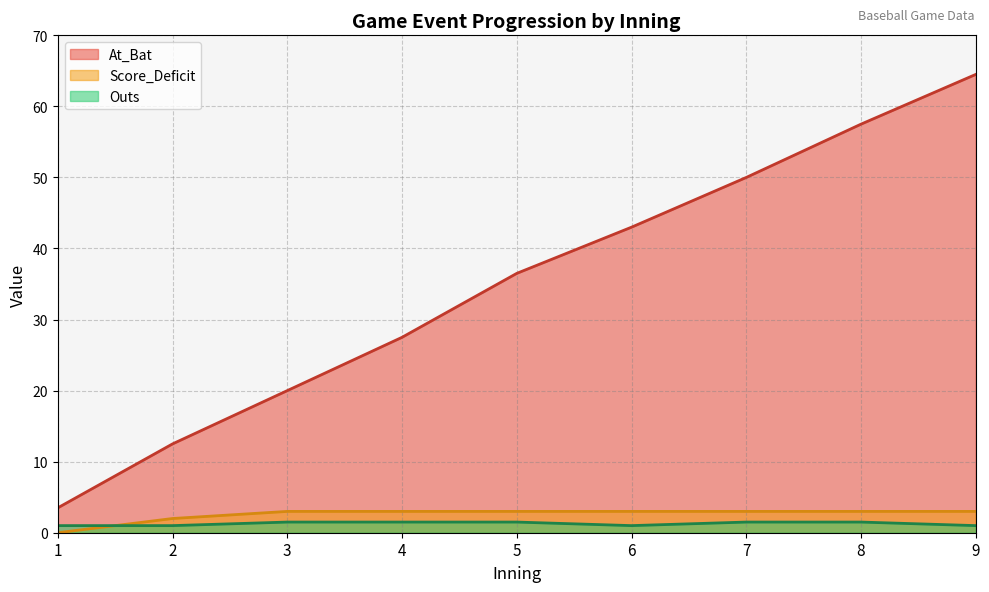

True or false: Score_Deficit and At_Bat intersect in this chart.

False